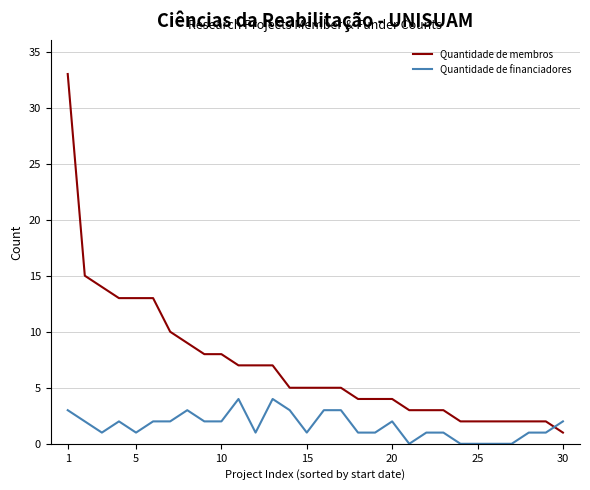

How many times do Quantidade de membros and Quantidade de financiadores cross each other?

1